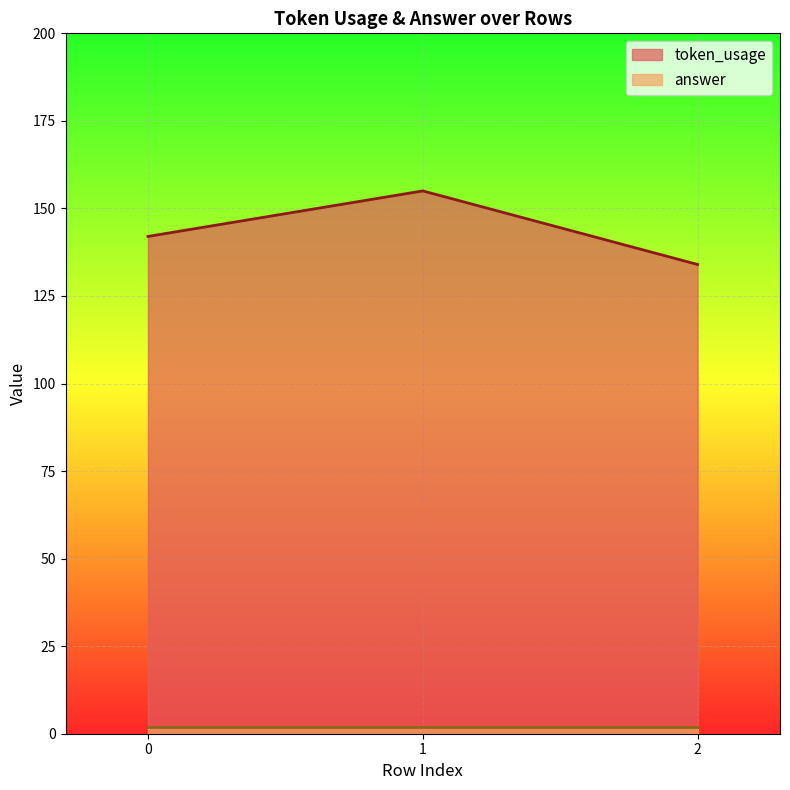

Is it true that the value at 2 is 177?

False